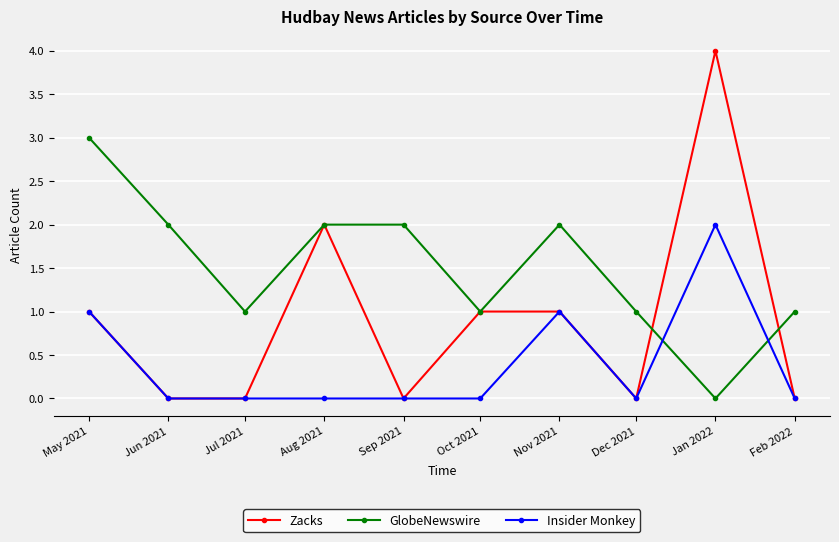

True or false: Insider Monkey and GlobeNewswire cross at least once.

True